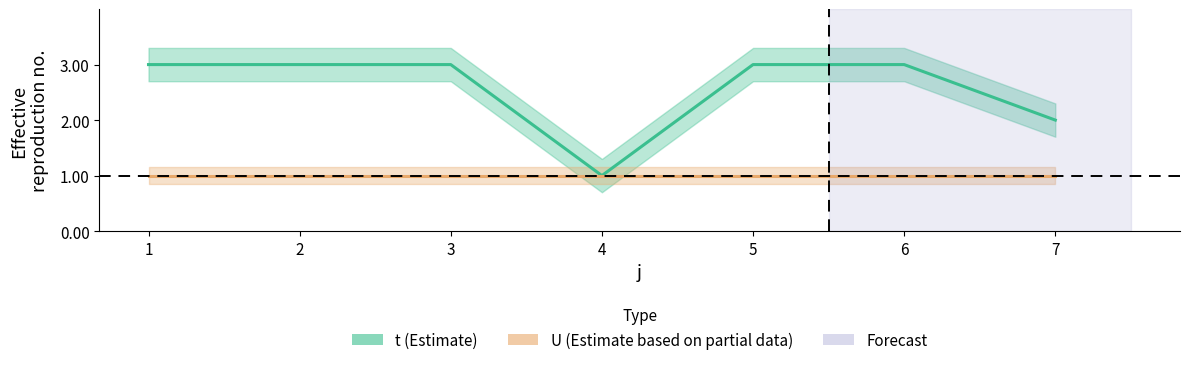

At which category does the data reach its first local valley?

4